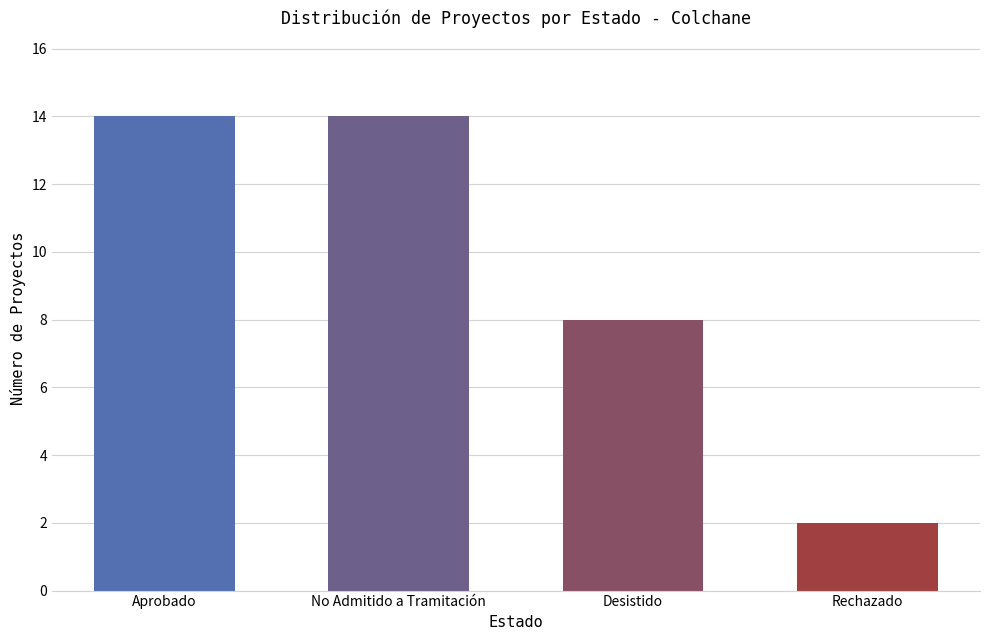

The chart shows a value of 8 at Desistido. True or false?

True